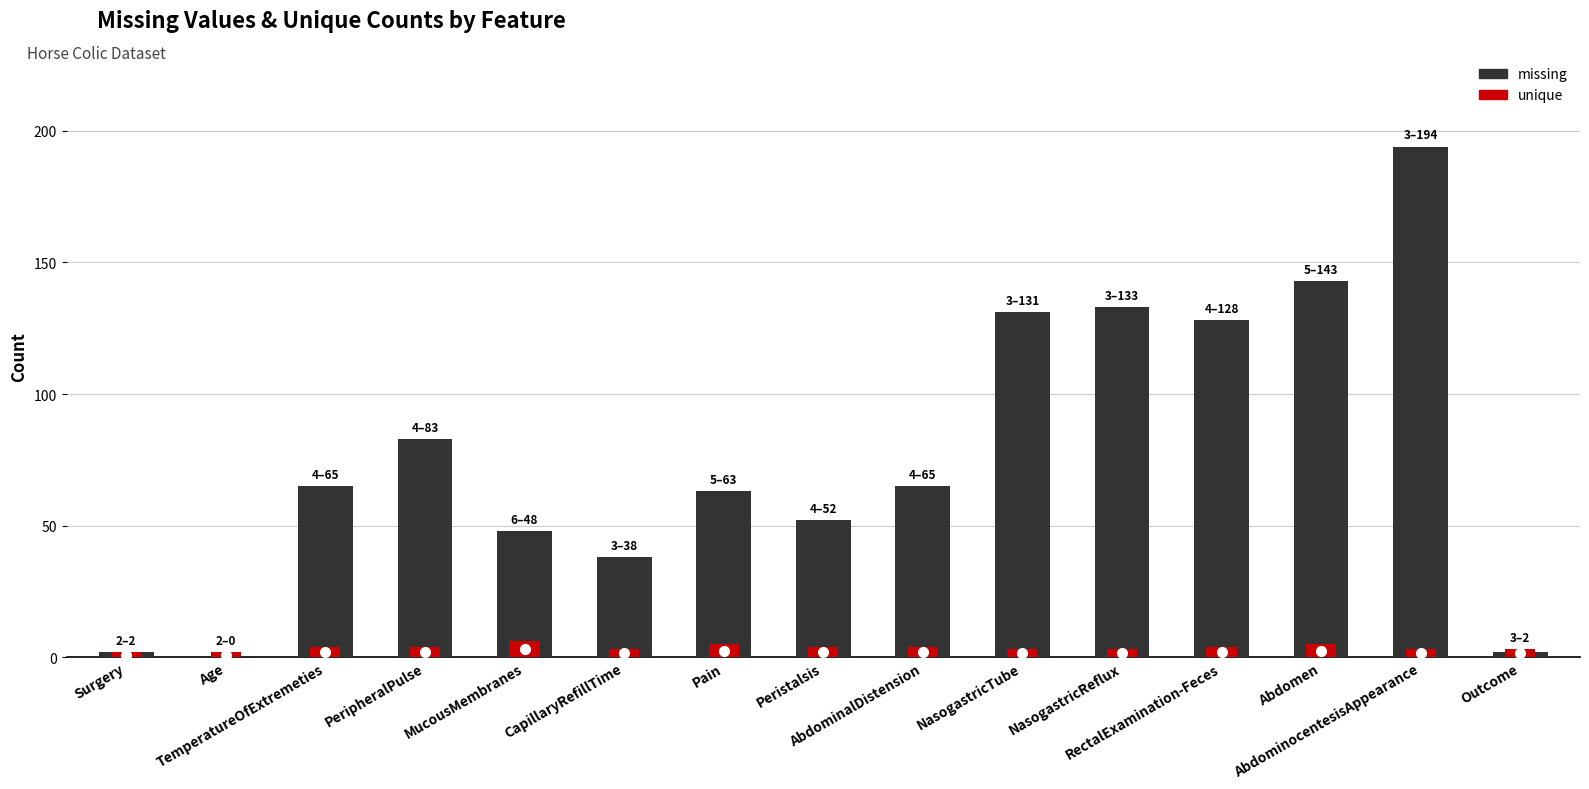

What is the approximate value of missing at Pain?

63